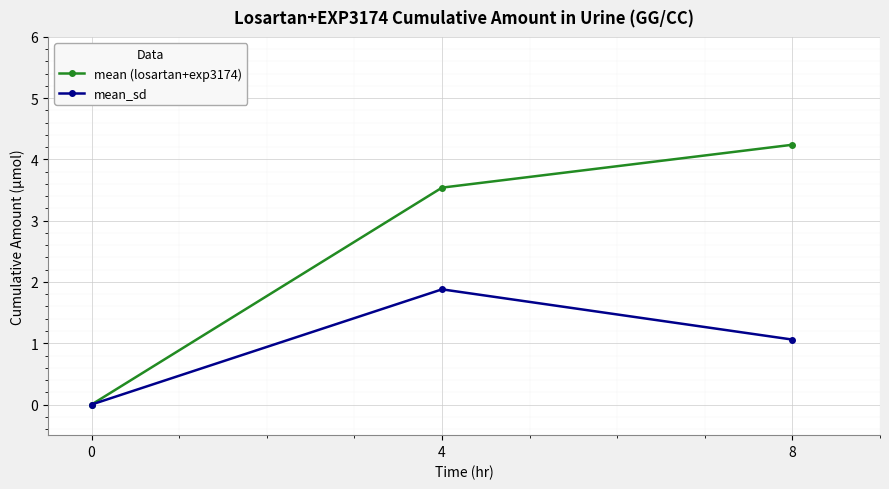

Reading left to right, what are all the values shown in this chart?

mean (losartan+exp3174): 0.0	3.5	4.2
mean_sd: 0.0	1.9	1.1